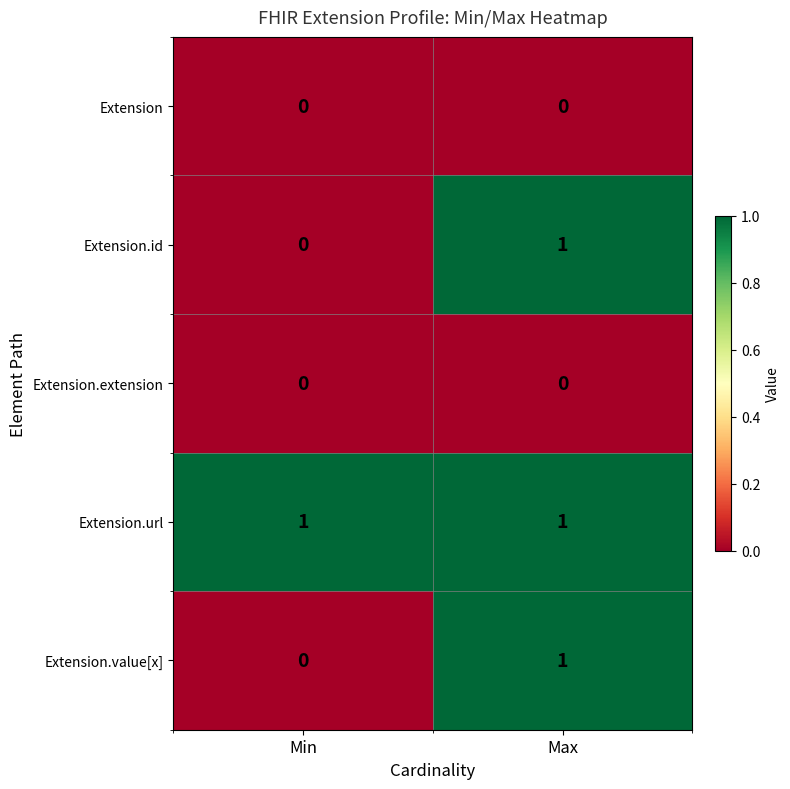

What is the total value across all series at Max?

3